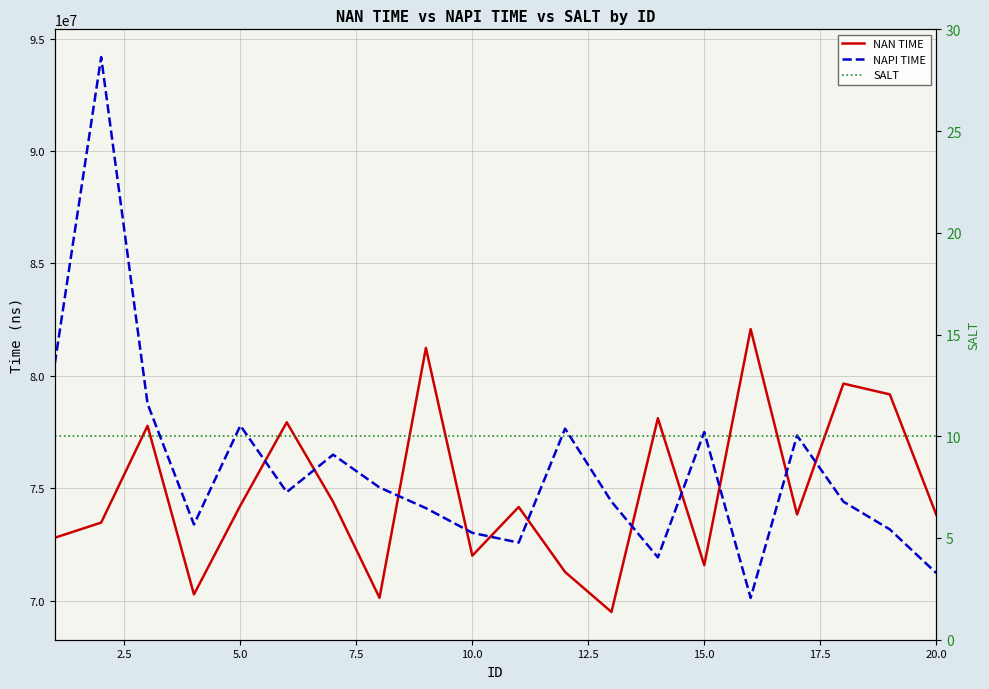

True or false: SALT has more than 2 interior local peaks.

False